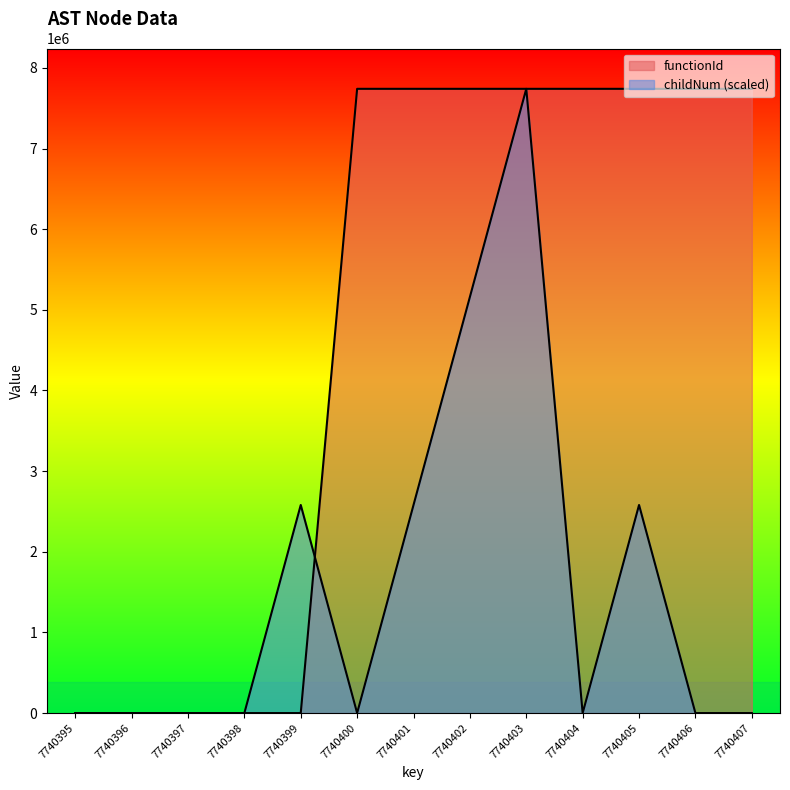

What is the difference between the childNum values at 7740399 and 7740398?

2580132